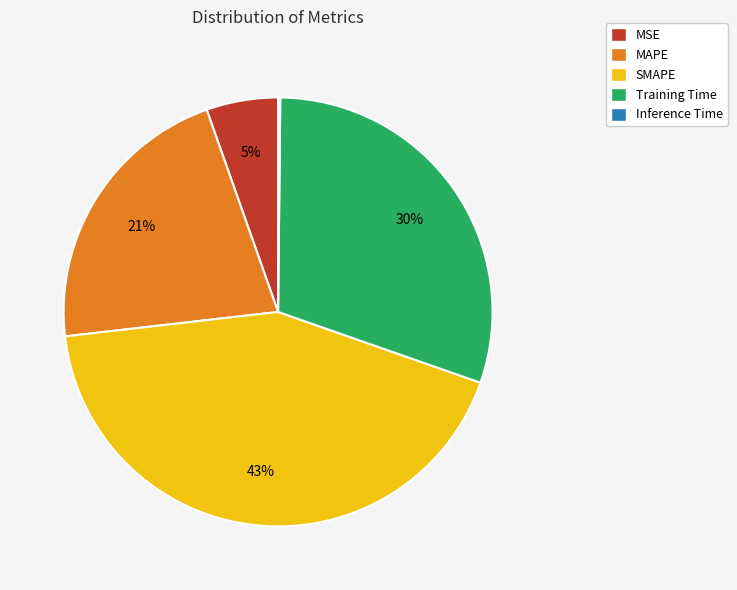

Which slice is the largest?

SMAPE